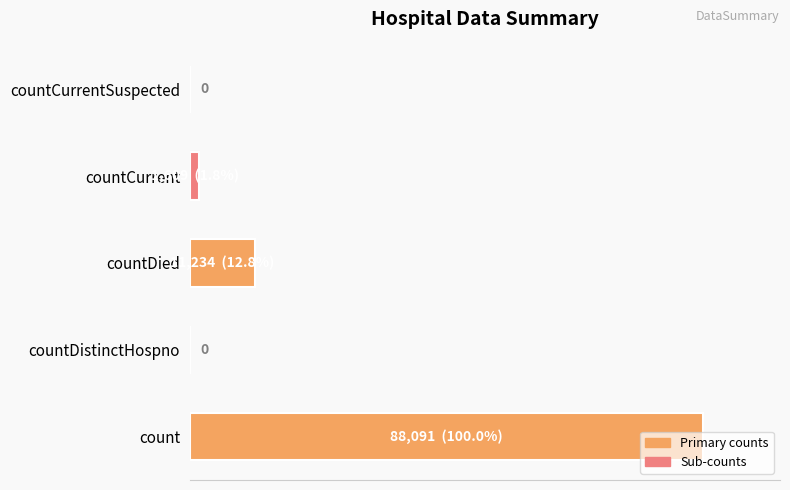

Does the chart contain any negative values?

No